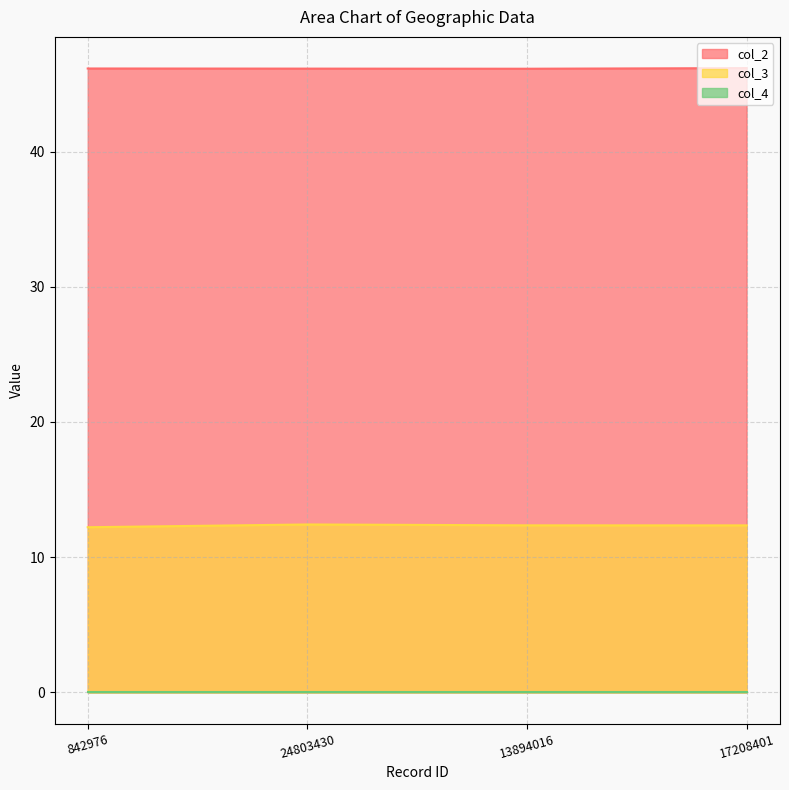

The col_3 series shows 5.6 at 13894016. True or false?

False